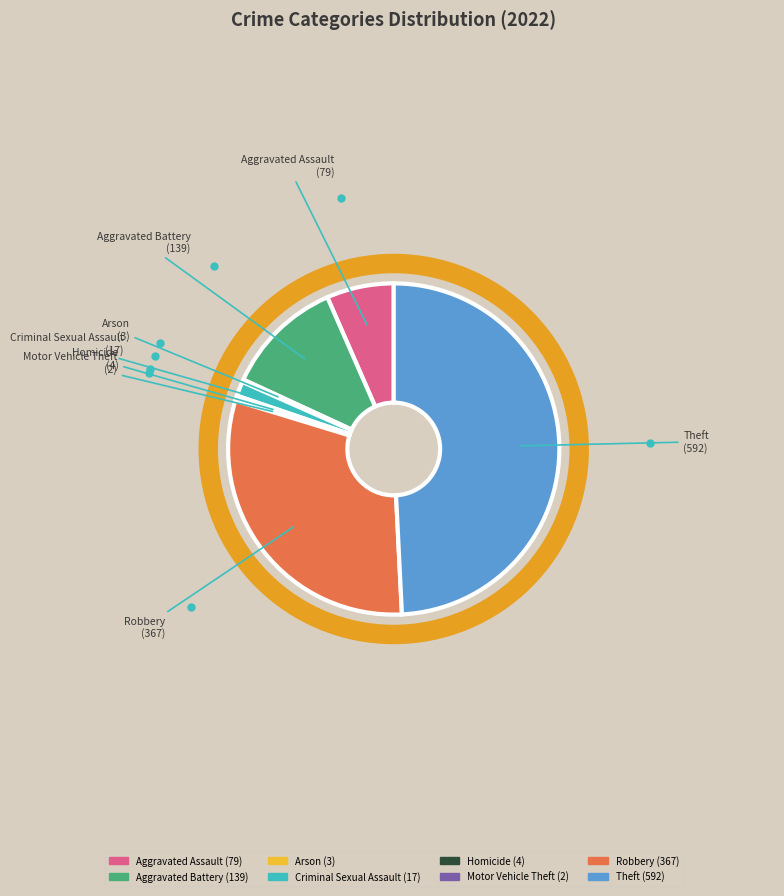

Do Homicide and Aggravated Battery together represent more than half of the pie?

No